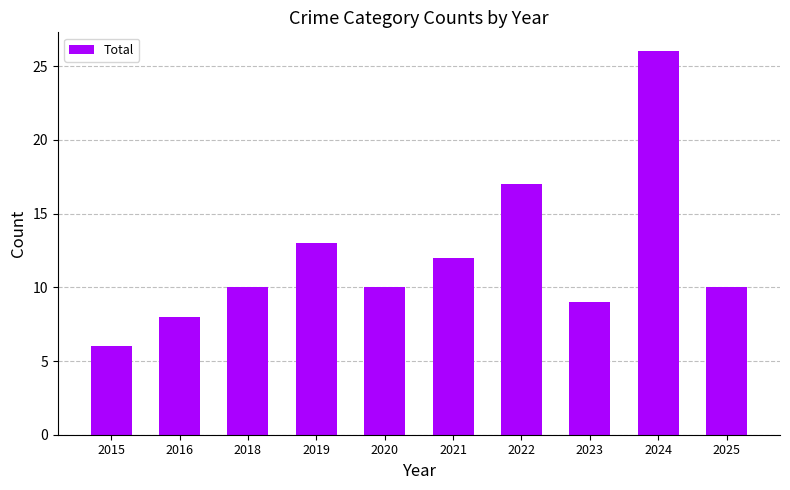

Which category has the highest value across all series?

2024